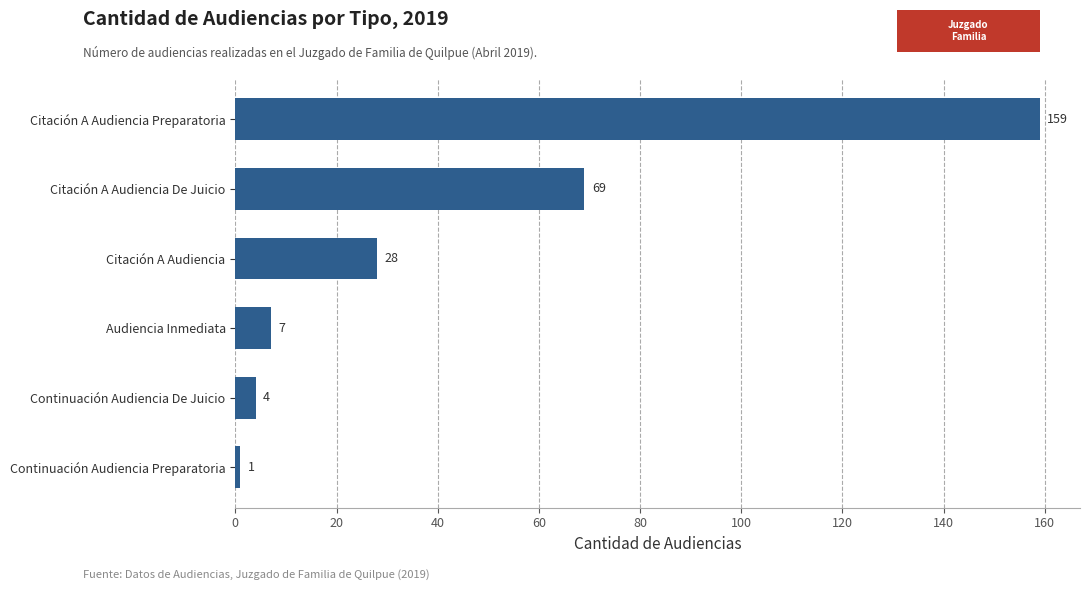

What is the change in value from Continuación Audiencia Preparatoria to Audiencia Inmediata?

+6